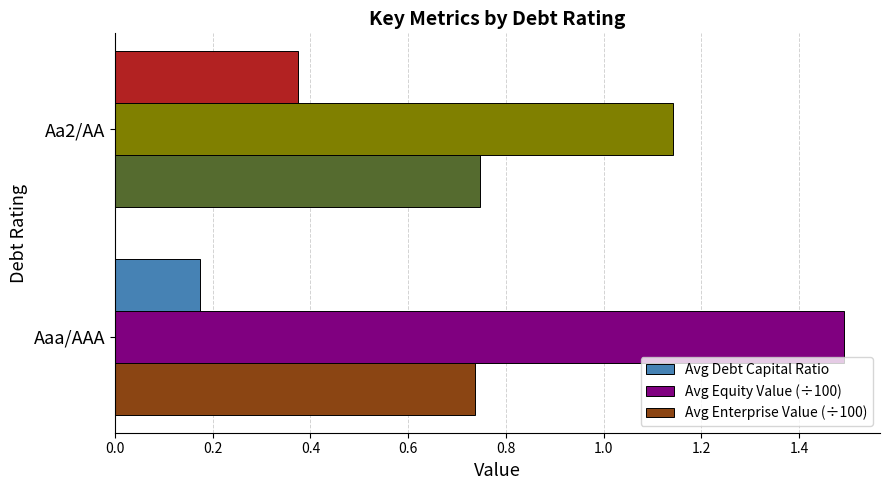

Rank the series by their maximum value, from highest to lowest.

Avg Equity Value (÷100), Avg Enterprise Value (÷100), Avg Debt Capital Ratio